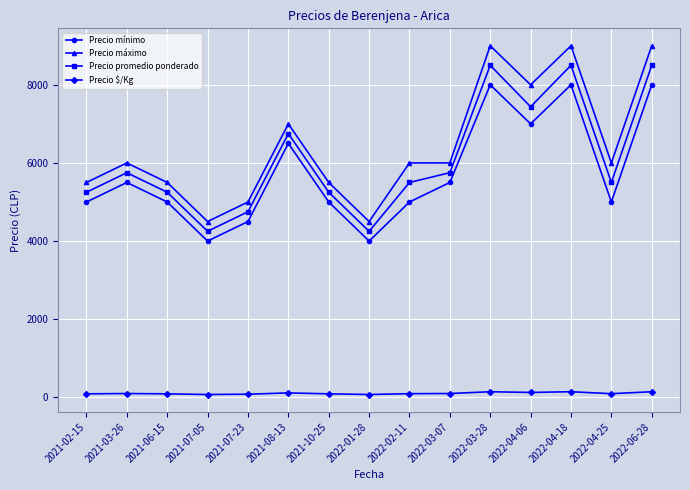

True or false: Precio promedio ponderado and Precio máximo cross at least once.

False